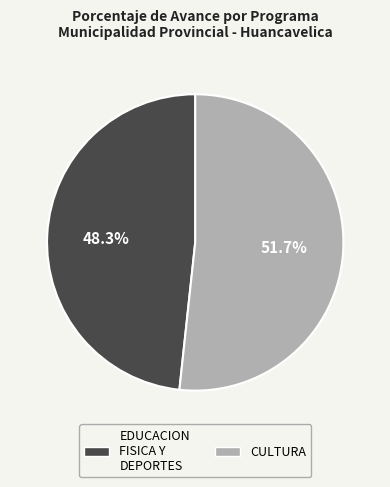

Is there any slice that represents more than half of the pie?

Yes